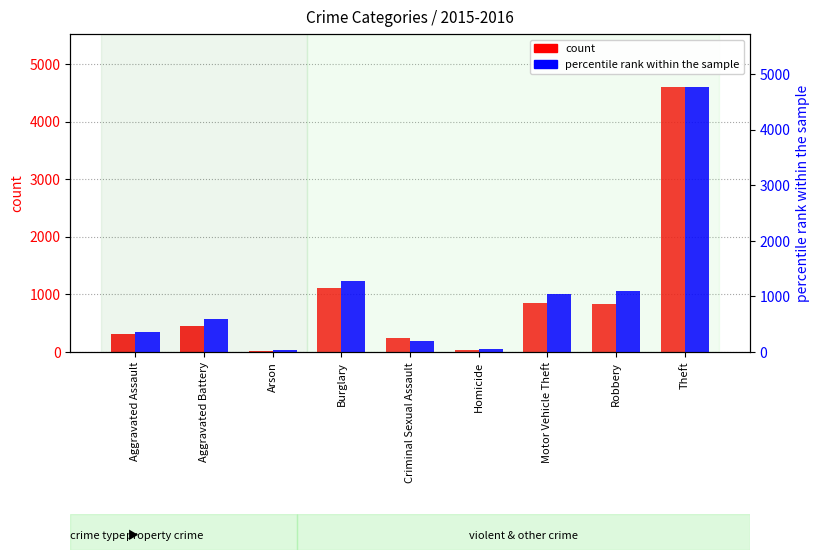

Where does the count series first go above 451?

Burglary